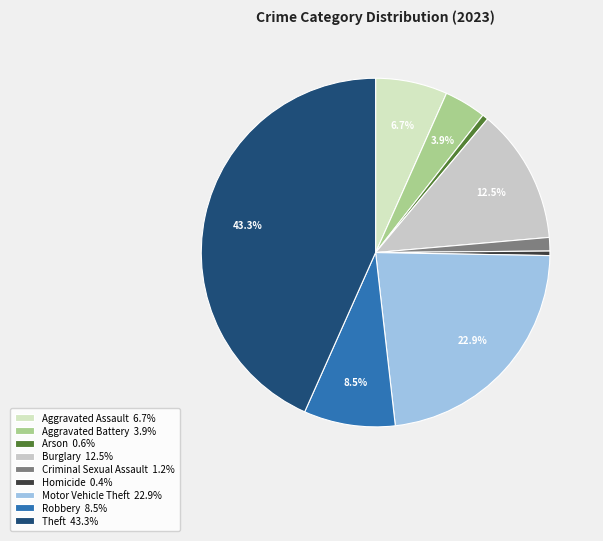

To the nearest percent, what is the difference between the Robbery and Arson slice percentages?

8%